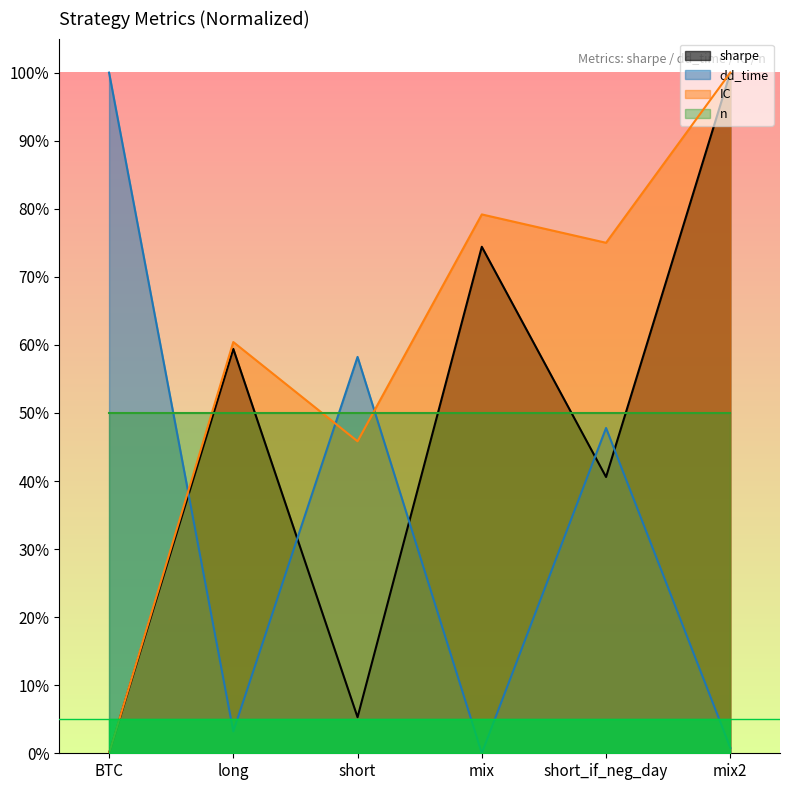

Is it true that sharpe equals 1.0 at mix2?

True